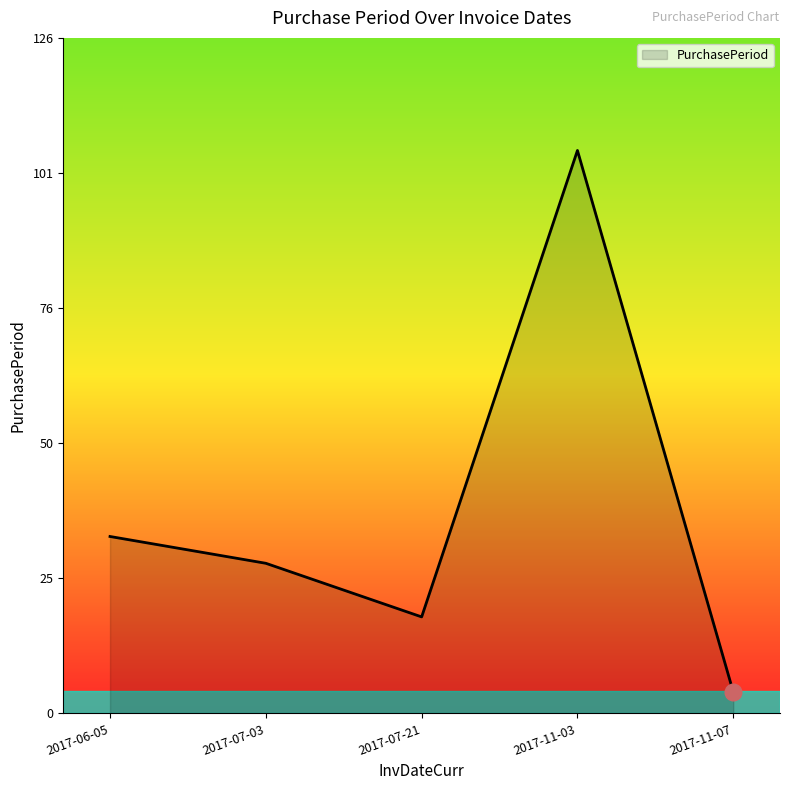

What is the difference between the maximum and minimum values?

101